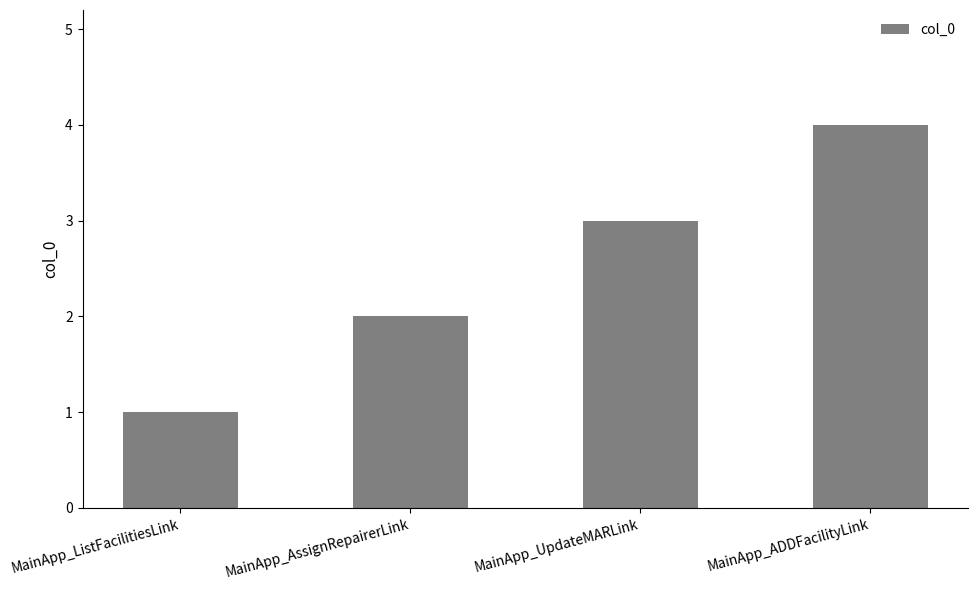

List the labels in order of value, smallest first.

MainApp_ListFacilitiesLink, MainApp_AssignRepairerLink, MainApp_UpdateMARLink, MainApp_ADDFacilityLink